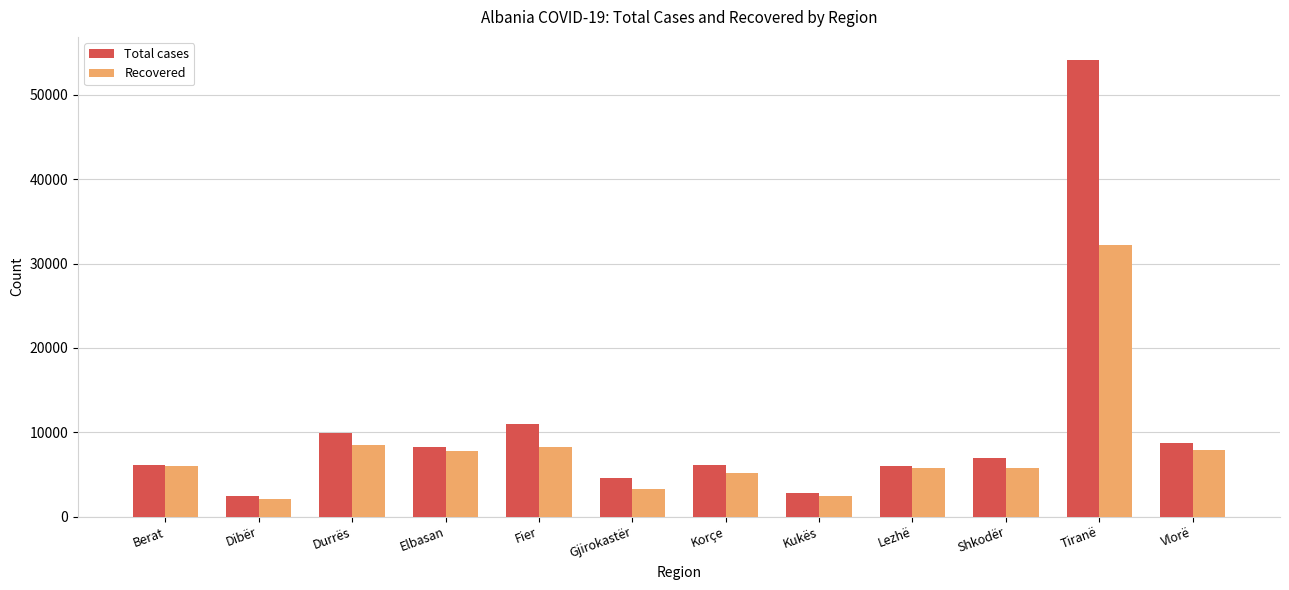

What is the label of the 9th bar from the right?

Elbasan